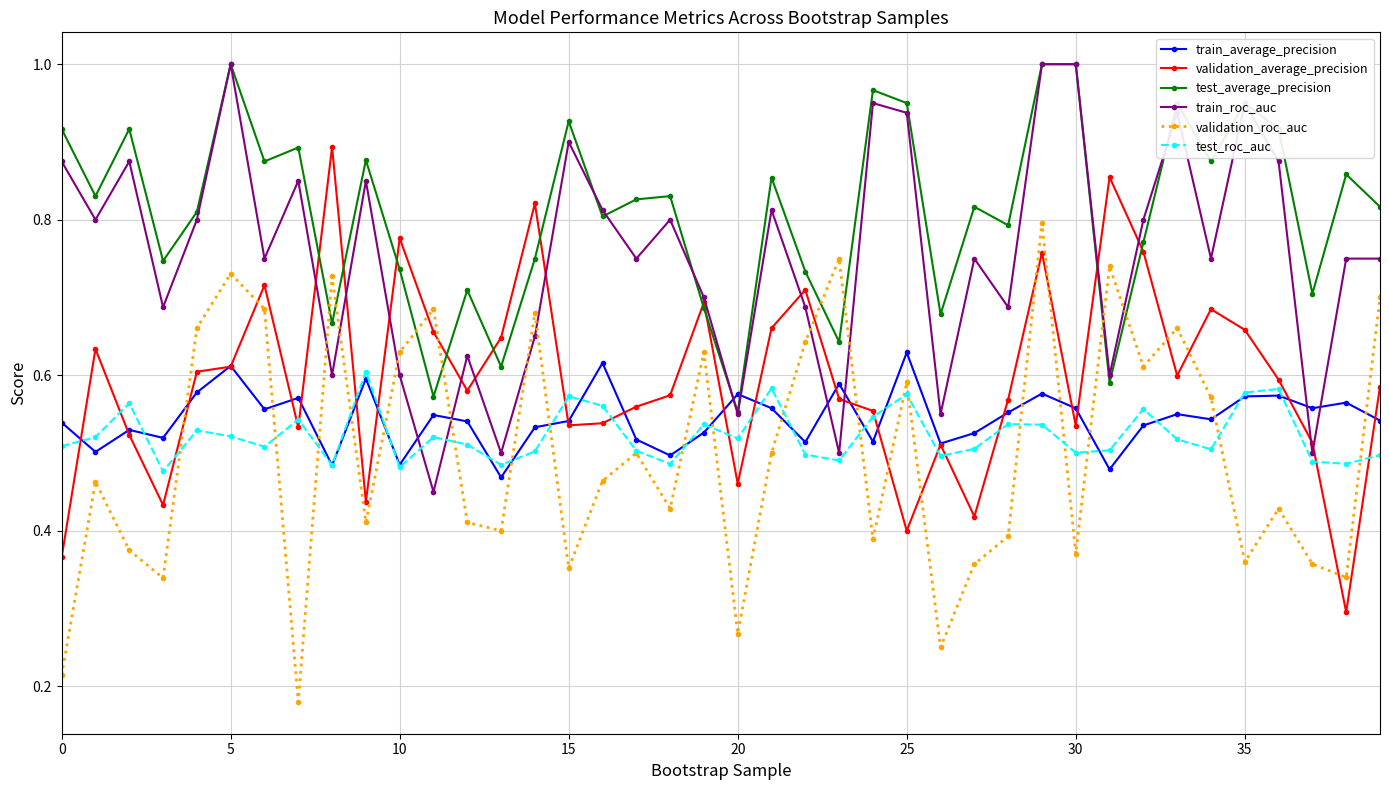

True or false: test_roc_auc has more than 1 points higher than both neighbors.

True